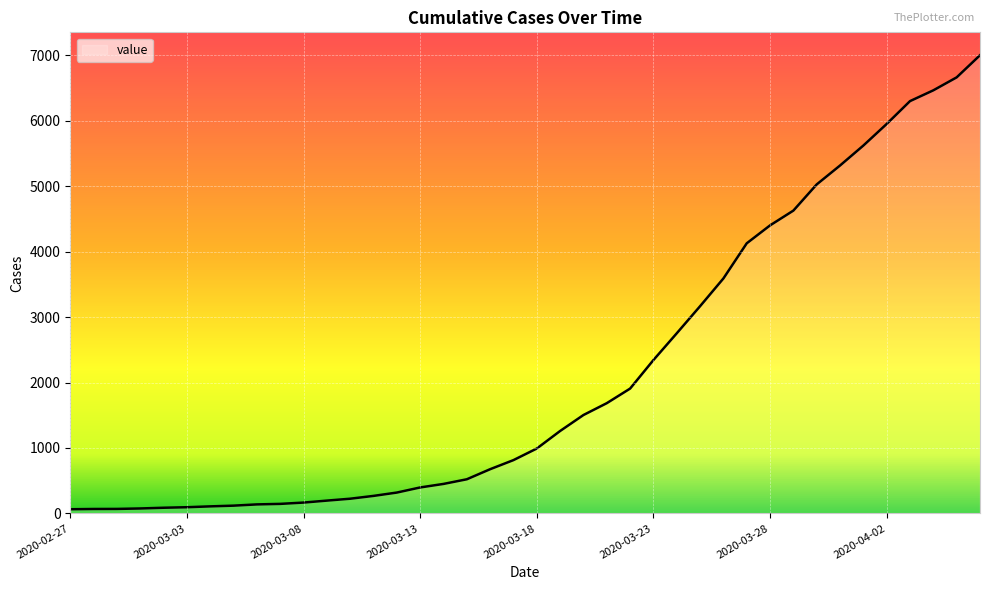

What is the greatest value displayed?

7002